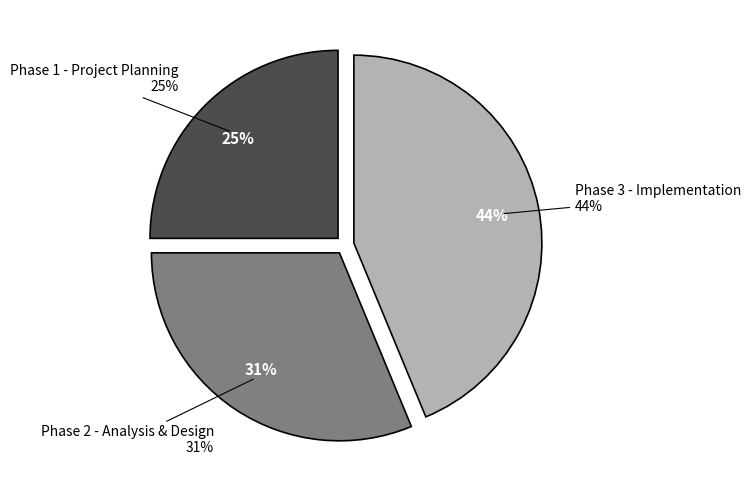

Is there a majority slice in this chart?

No